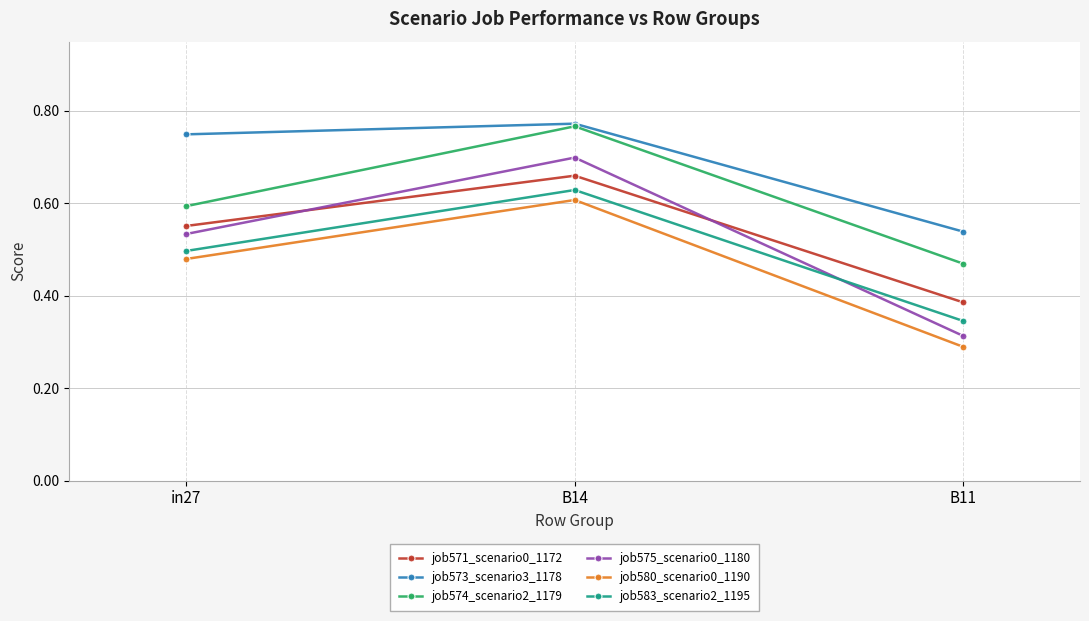

What is the label of the 3rd point from the left?

B11